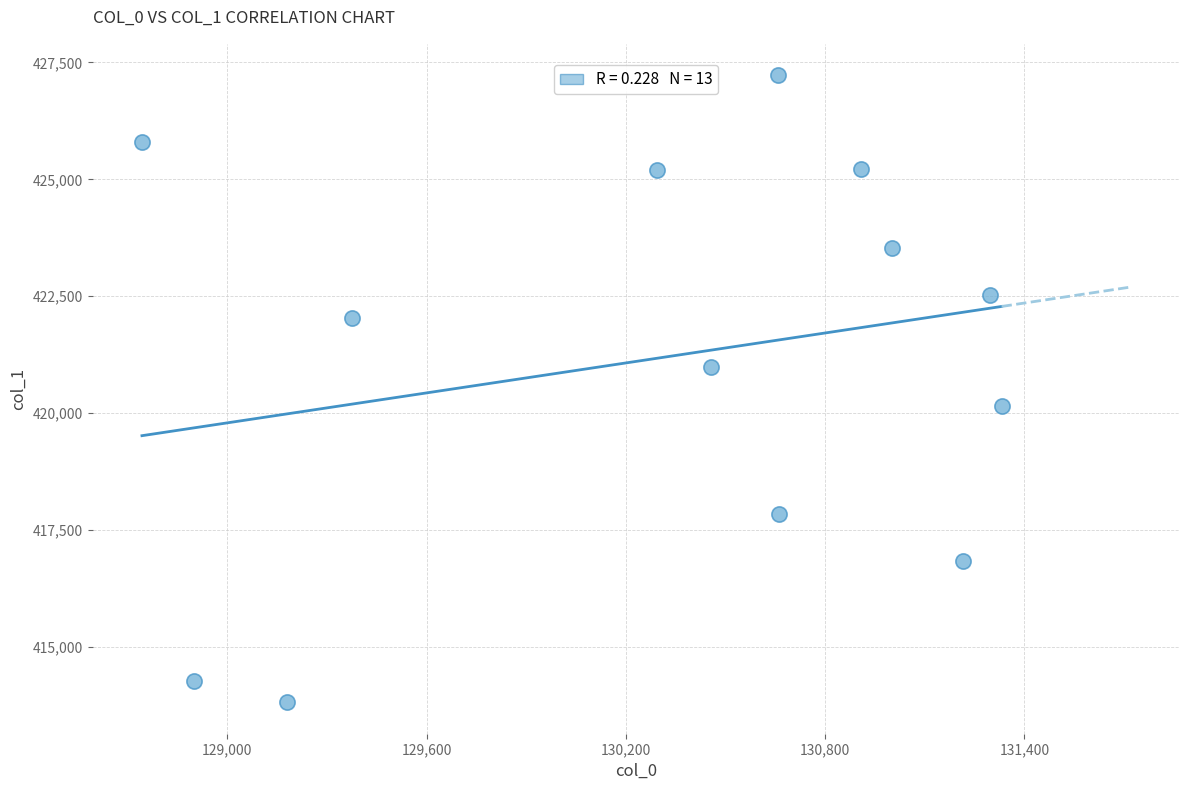

What is the range of X values (max minus min)?

2588.4